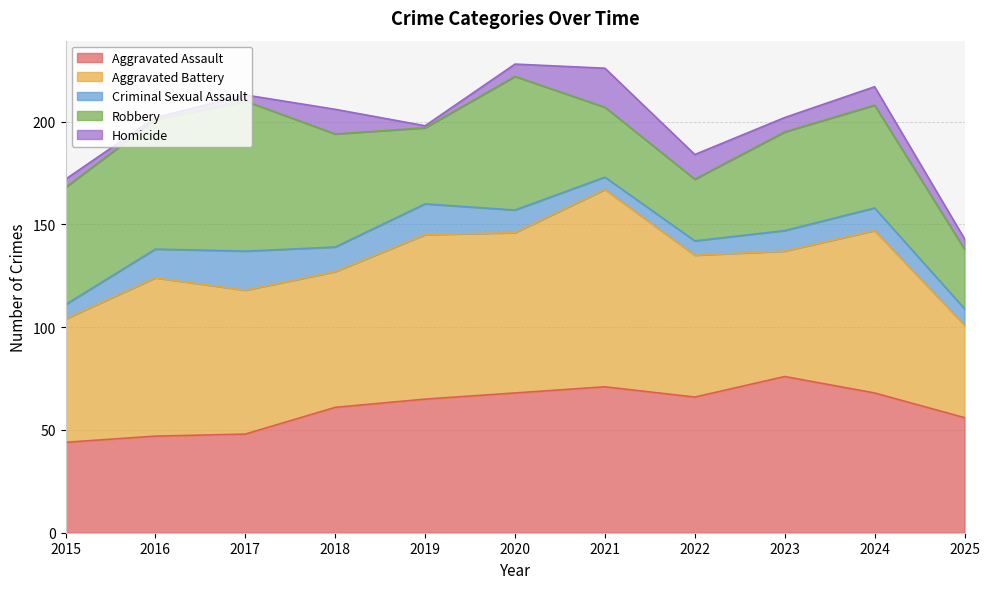

Read the Homicide value at 2025.

5